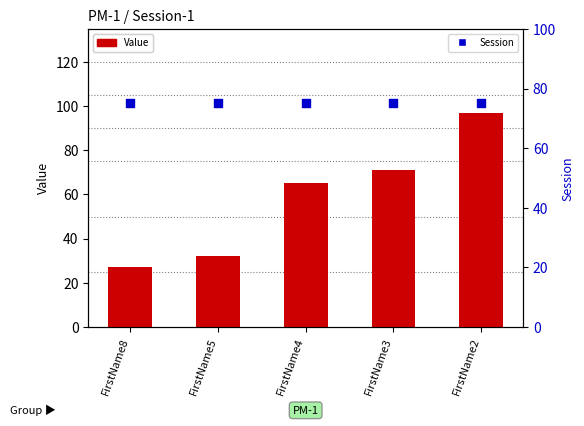

Is the value of Value at FirstName2 greater than the value of Session at FirstName5?

Yes